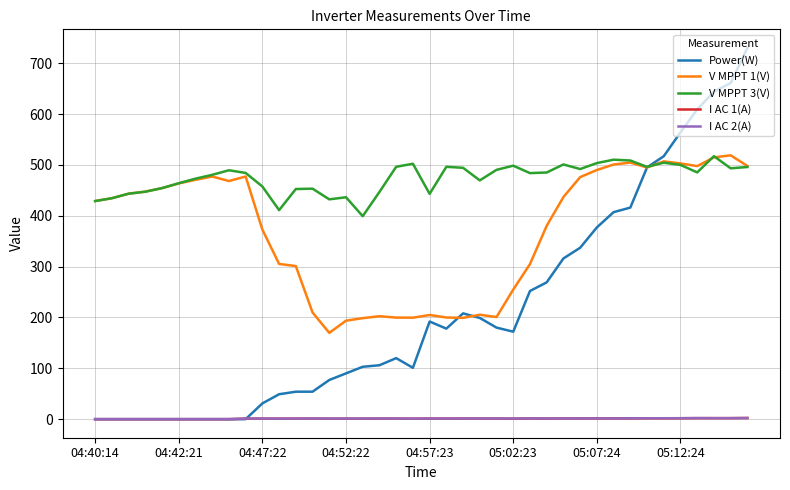

Which series has the largest total across all categories?

V MPPT 3(V)